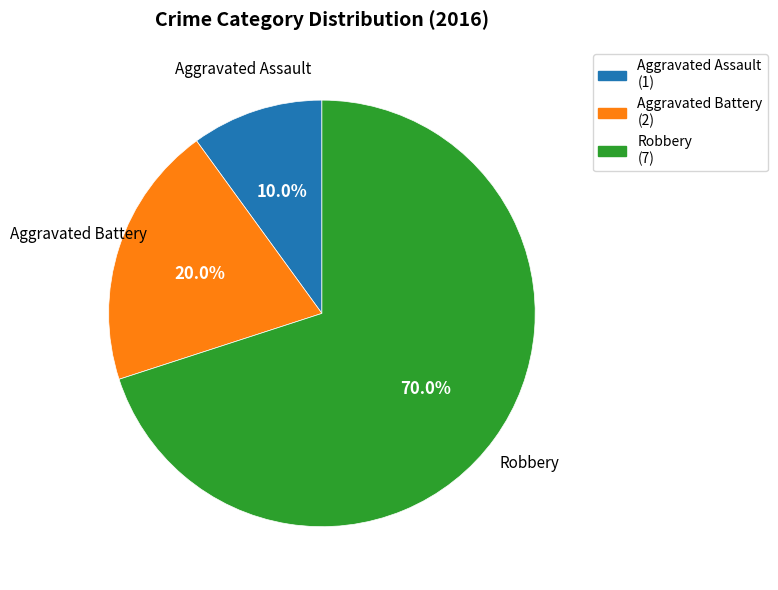

Which category accounts for the majority?

Robbery